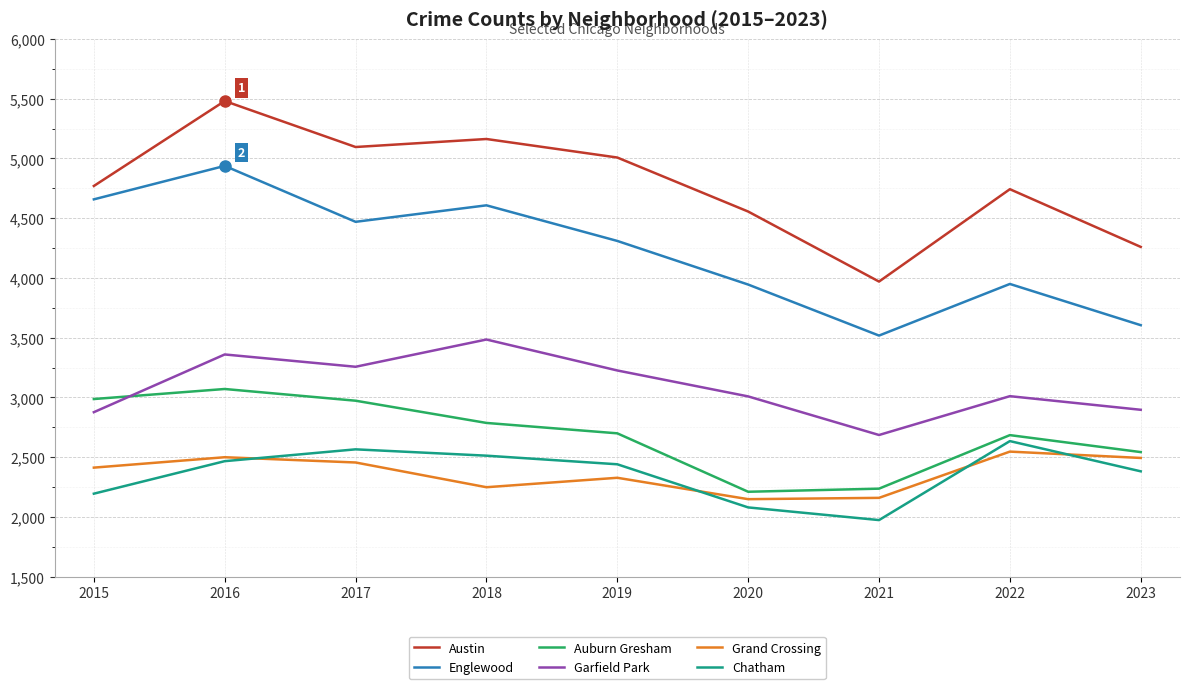

Which series changed the most between 2019 and 2021?

Austin